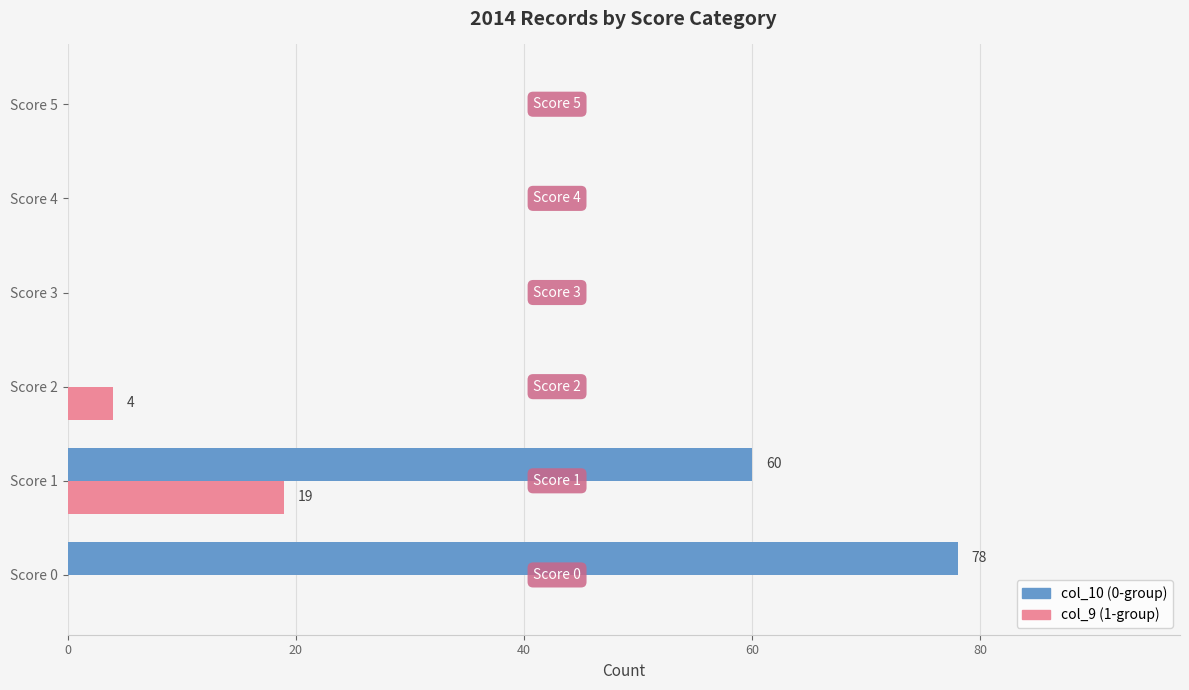

What is the greatest value displayed?

78